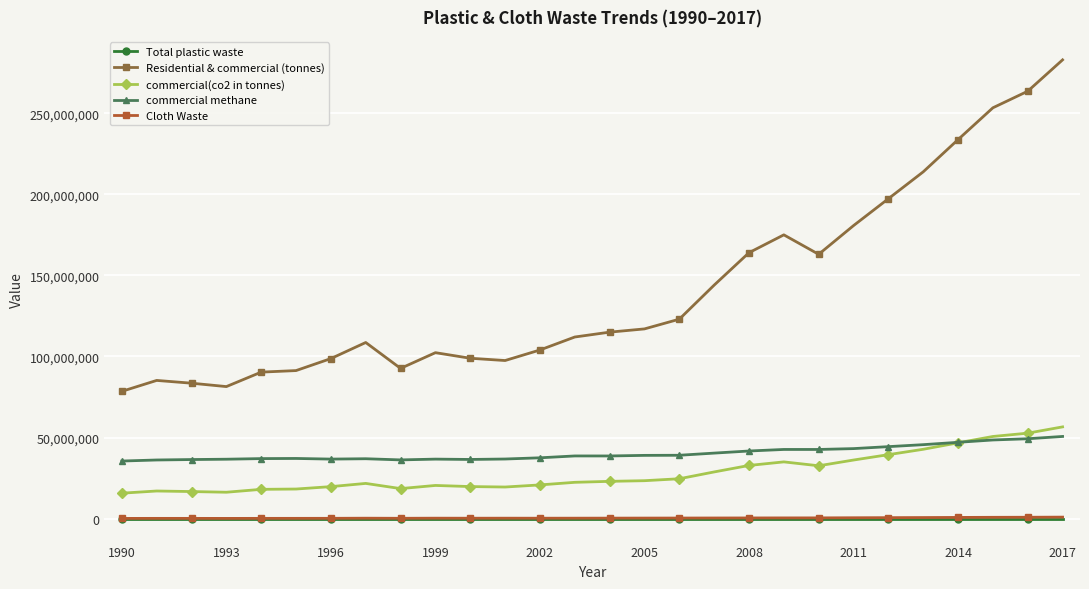

True or false: Total plastic waste and Residential & commercial (tonnes) cross at least once.

False